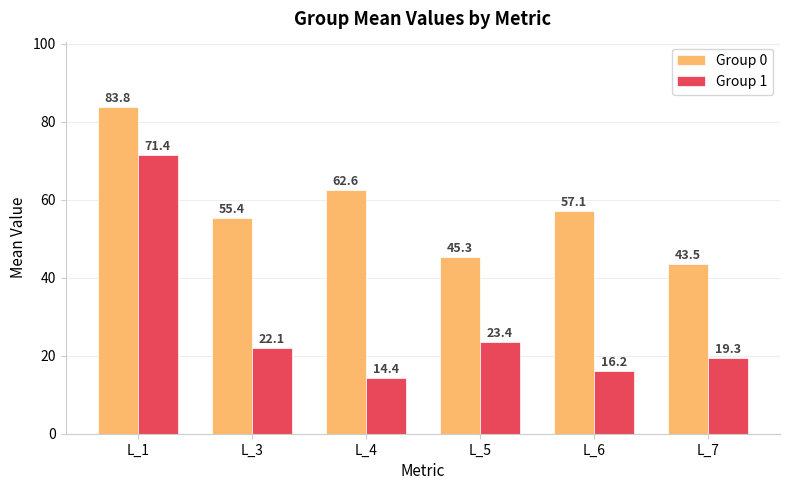

Reading left to right, transcribe all the data shown in this chart.

Group 0: 83.8	55.4	62.6	45.3	57.1	43.5
Group 1: 71.4	22.1	14.4	23.4	16.2	19.3